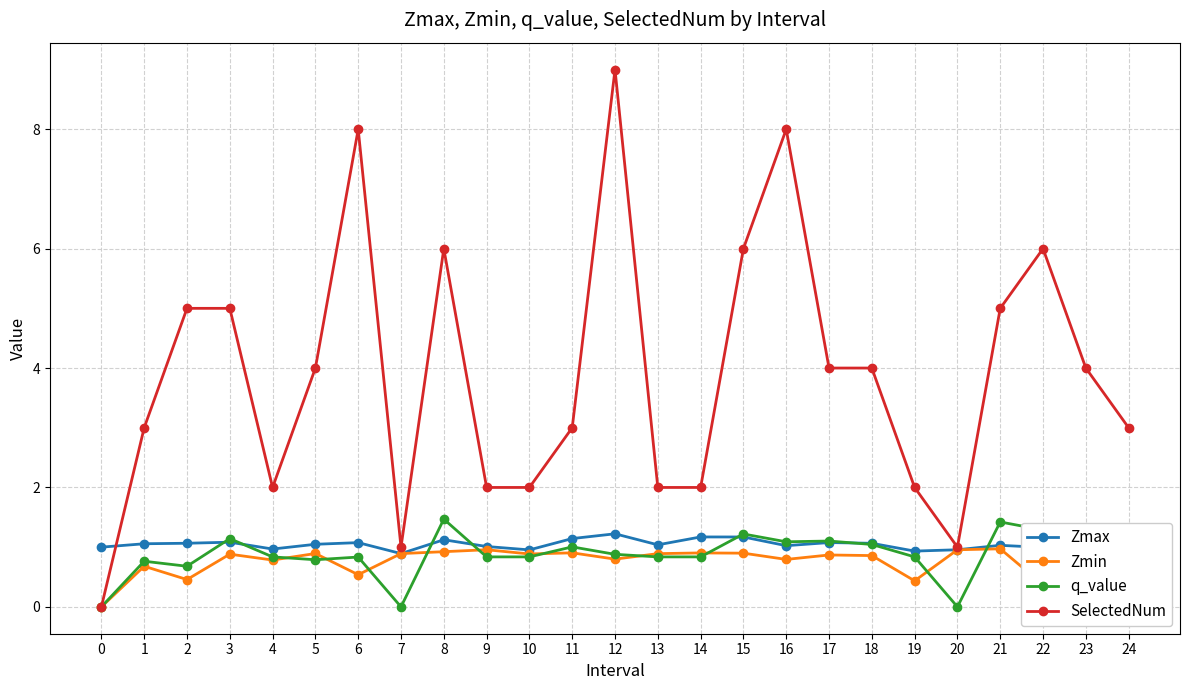

What is the minimum value for Zmax?

0.9